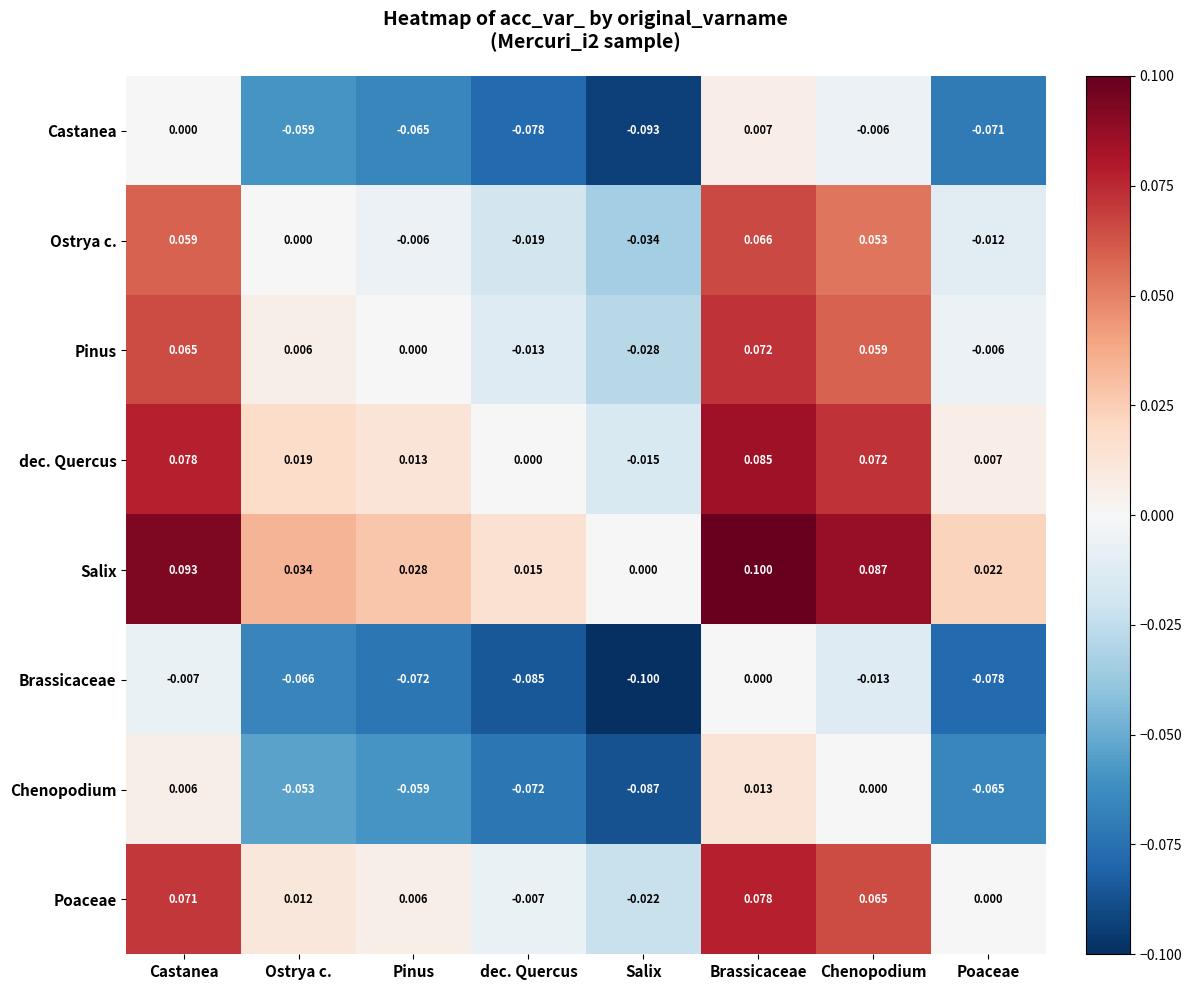

Count the number of data series in this chart.

8